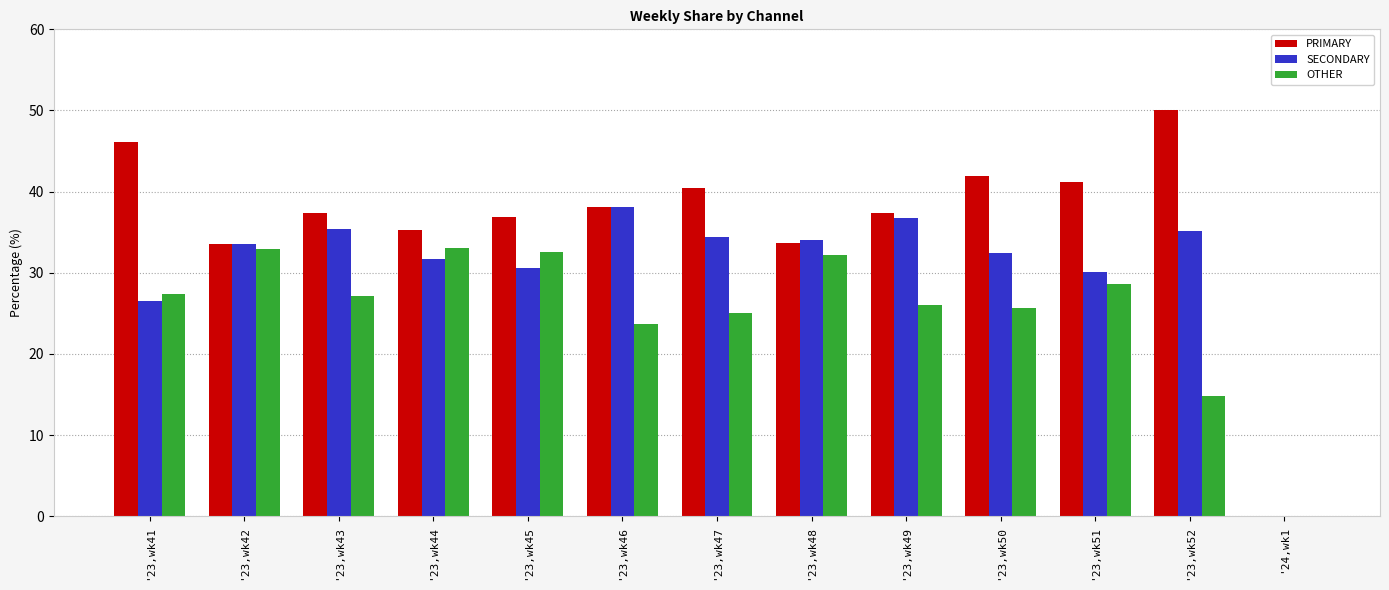

What is the sum of the OTHER values at '23,wk52 and '23,wk49?

40.8